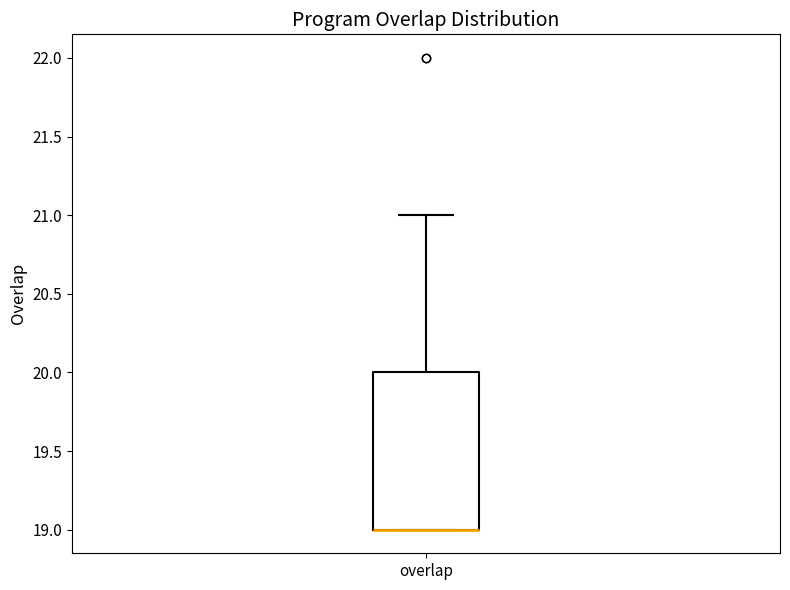

Transcribe this box plot: give where the median line is, the range the box spans, and where the two whiskers end, as read against the y-axis. The values are not printed on the chart, so give them approximately, as read against the axis.

median 19 (drawn on the box's lower edge), box 19 to 20, whiskers 19 to 21